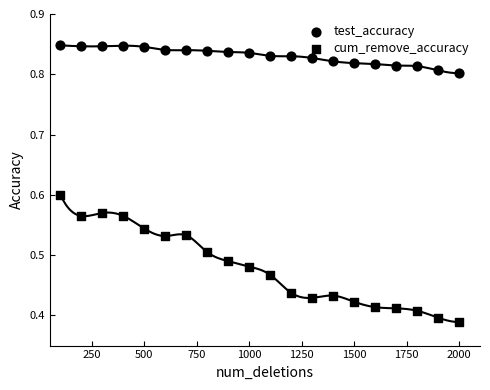

Is the value of cum_remove_accuracy at 0 greater than the value of test_accuracy at 2250?

No